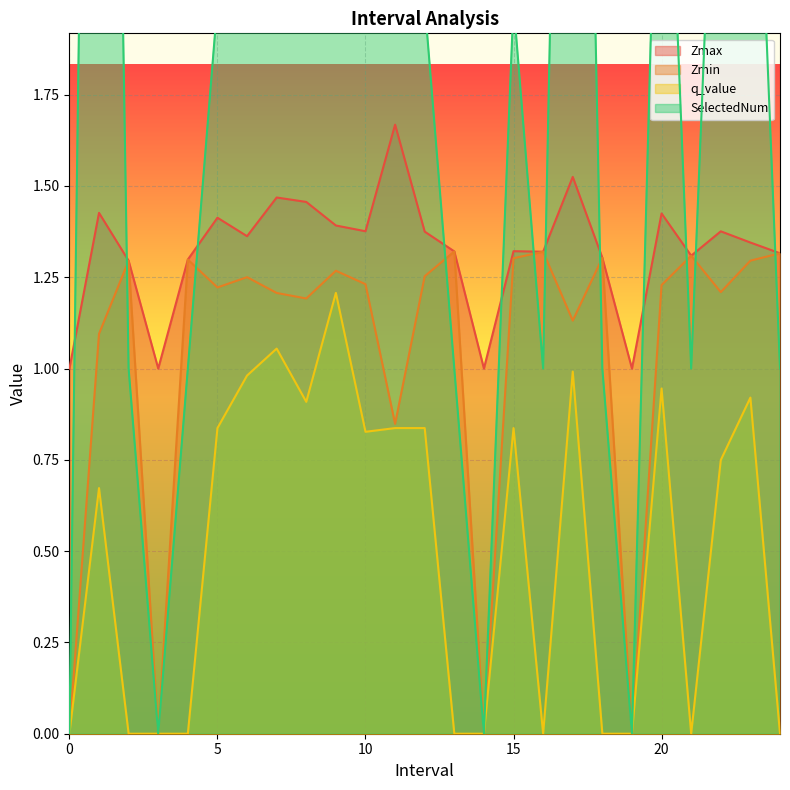

At which category is the sum across all series the highest?

1